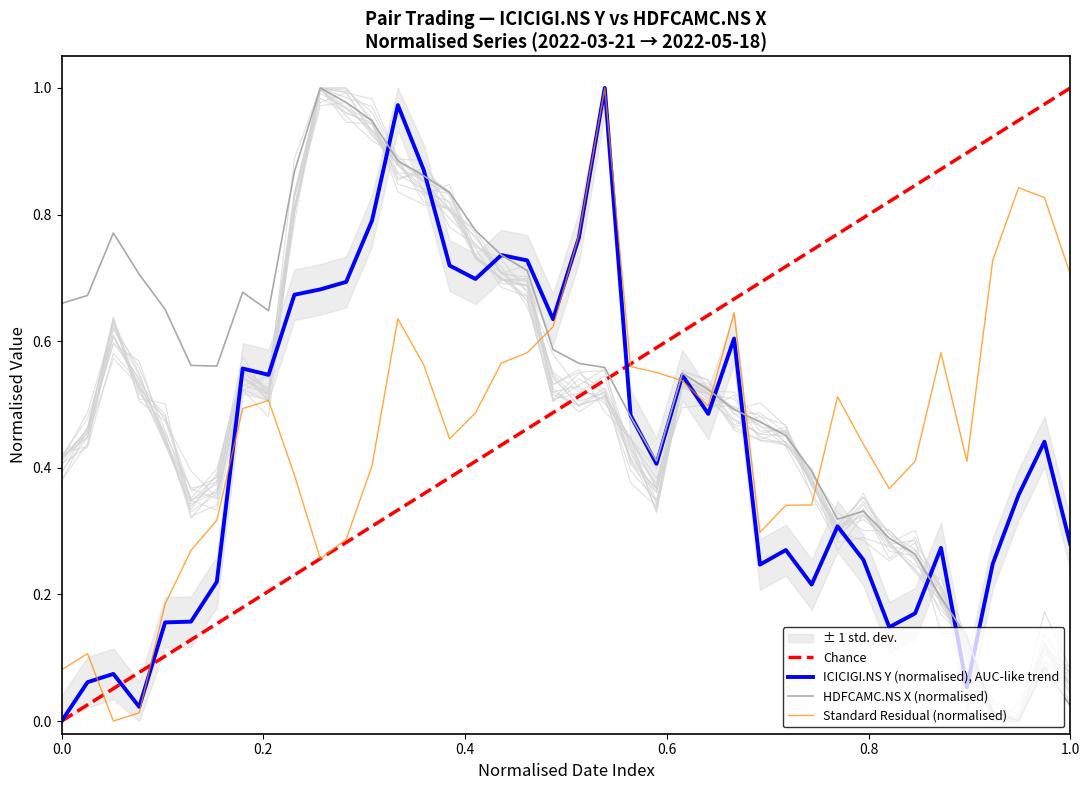

True or false: HDFCAMC.NS X has a value of 0.6 at 2022-04-22.

False